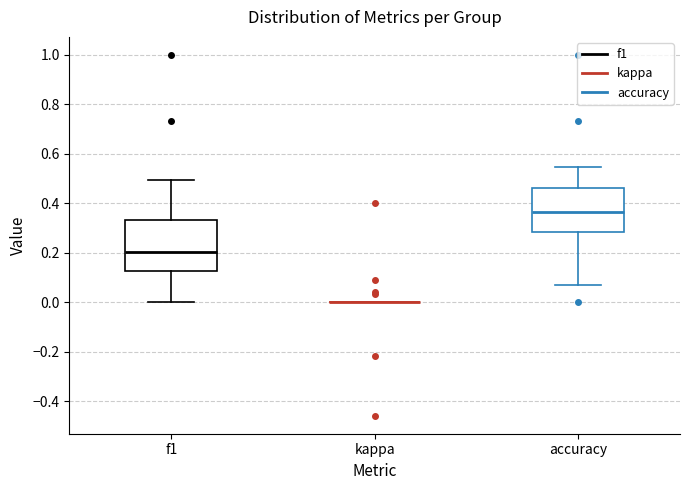

Reading left to right, transcribe this box plot: for each box, give where its median line is, the range the box spans, and where its two whiskers end, as read against the y-axis. The values are not printed on the chart, so give them approximately, as read against the axis.

f1: median 0.20, box 0.12 to 0.34, whiskers 0.00 to 0.50
kappa: box collapsed to a line at 0.00, whiskers 0.00 to 0.00
accuracy: median 0.36, box 0.28 to 0.46, whiskers 0.08 to 0.54